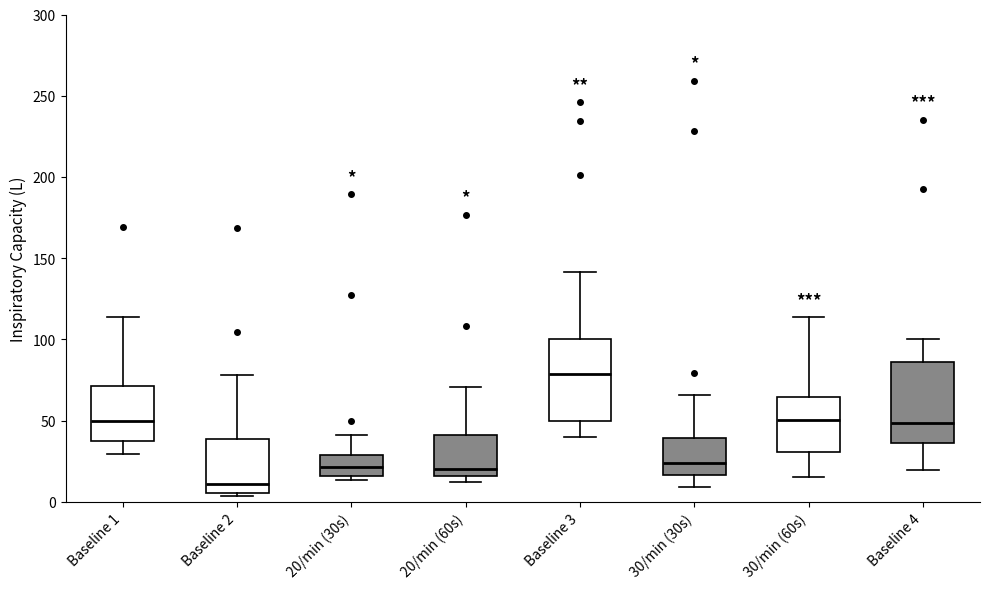

Reading left to right, transcribe this box plot: for each box, give where its median line is, the range the box spans, and where its two whiskers end, as read against the y-axis. The values are not printed on the chart, so give them approximately, as read against the axis.

Baseline 1: median 50, box 35 to 70, whiskers 30 to 115
Baseline 2: median 10, box 5 to 40, whiskers 5 (just below the box's lower edge) to 80
20/min (30s): median 20, box 15 to 30, whiskers 15 (just below the box's lower edge) to 40
20/min (60s): median 20, box 15 to 40, whiskers 10 to 70
Baseline 3: median 80, box 50 to 100, whiskers 40 to 140
30/min (30s): median 25, box 15 to 40, whiskers 10 to 65
30/min (60s): median 50, box 30 to 65, whiskers 15 to 115
Baseline 4: median 50, box 35 to 85, whiskers 20 to 100